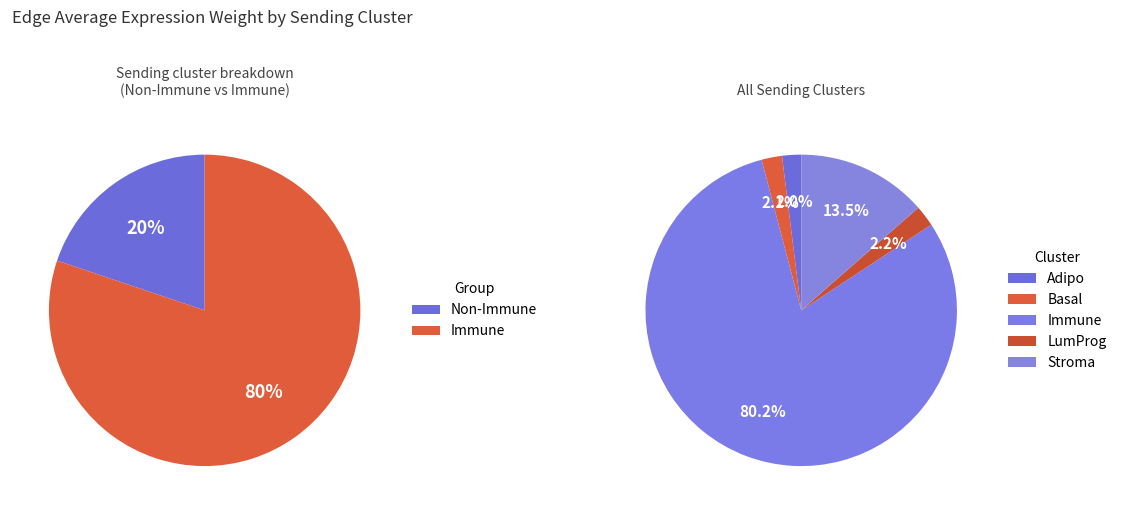

Do LumProg and Basal together represent more than half of the pie?

No